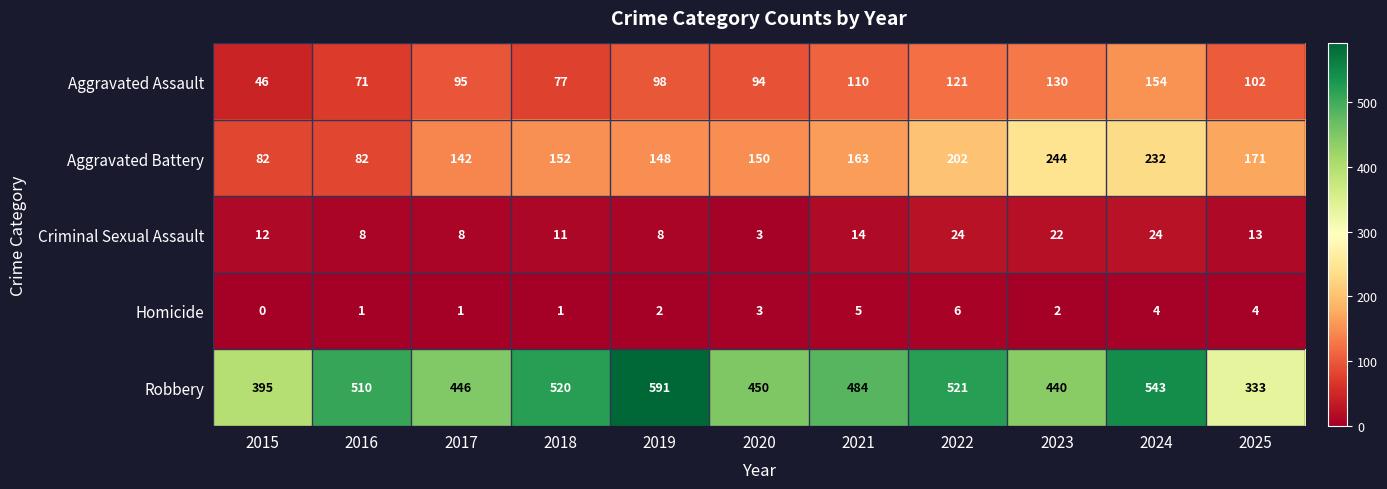

Where is Homicide nearest to the value 3?

2020